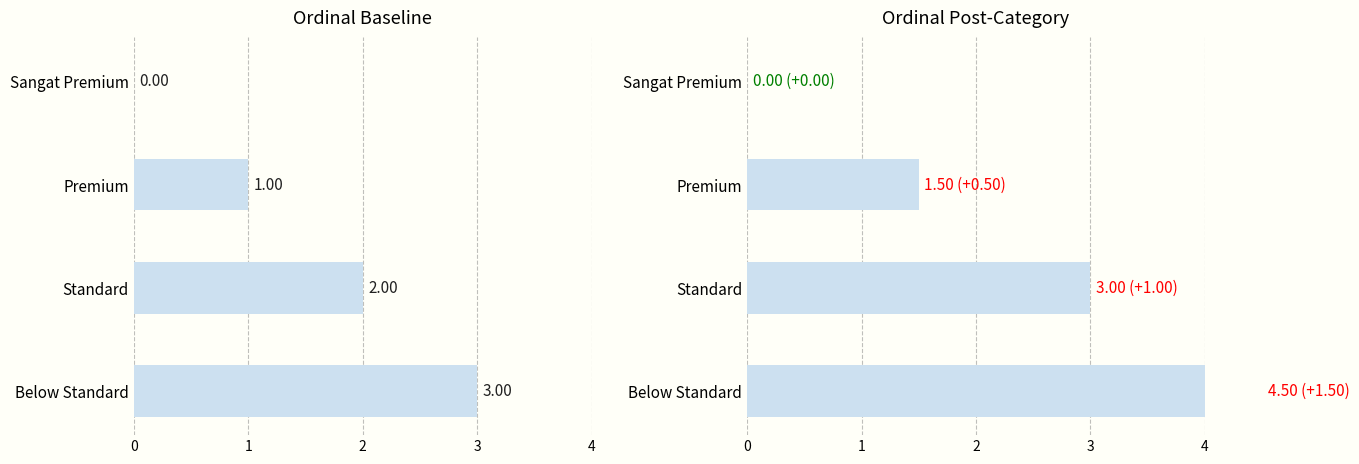

What is the sum of all values?

6